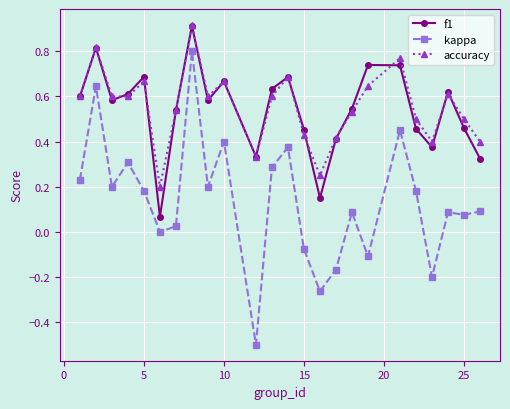

Which series has the widest spread of values?

kappa